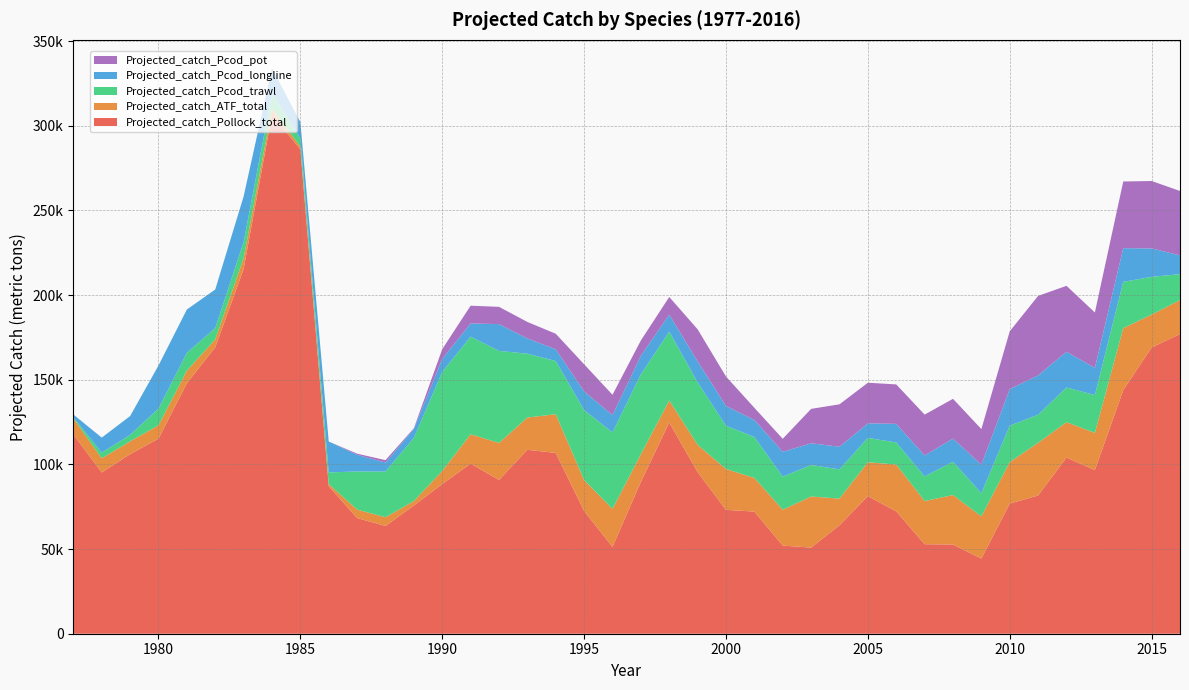

Reading right to left, extract all data points from this chart.

Projected_catch_Pollock_total: 2016=176937.2	2015=169021.4	2014=143858.7	2013=96645.7	2012=104027.9	2011=81640.8	2010=76833.0	2009=44390.8	2008=52666.5	2007=52855.5	2006=72222.2	2005=81265.1	2004=64033.5	2003=50875.0	2002=52032.9	2001=72120.5	2000=73149.8	1999=95425.5	1998=124743.1	1997=89636.9	1996=51256.6	1995=72476.5	1994=106766.5	1993=108618.6	1992=90800.9	1991=100429.3	1990=88399.3	1989=75724.7	1988=63616.7	1987=68308.6	1986=87100.4	1985=286029.8	1984=306571.0	1983=215337.8	1982=169156.7	1981=147926.7	1980=115194.6	1979=106018.5	1978=95197.6	1977=117698.2
Projected_catch_ATF_total: 2016=20076.2	2015=19439.0	2014=36585.5	2013=21960.7	2012=20898.1	2011=31120.7	2010=24492.1	2009=24906.7	2008=29243.1	2007=25491.6	2006=27688.3	2005=19976.6	2004=15758.5	2003=30155.3	2002=21160.0	2001=19884.8	2000=24133.7	1999=16130.1	1998=12974.1	1997=16364.5	1996=22450.3	1995=18260.7	1994=22864.7	1993=19046.2	1992=21852.9	1991=17353.9	1990=7721.3	1989=2602.7	1988=5156.3	1987=4981.2	1986=1234.1	1985=1553.6	1984=3476.0	1983=6345.6	1982=4656.7	1981=7444.6	1980=7858.5	1979=7590.7	1978=8418.3	1977=9455.0
Projected_catch_Pcod_trawl: 2016=15335.6	2015=22279.6	2014=27341.1	2013=22346.5	2012=20469.9	2011=16565.8	2010=21549.0	2009=13698.4	2008=19637.7	2007=14566.3	2006=13031.9	2005=14403.3	2004=17250.4	2003=18592.2	2002=19561.7	2001=24189.5	2000=25512.0	1999=36923.6	1998=40694.7	1997=47200.2	1996=45165.8	1995=41335.1	1994=31405.9	1993=37707.5	1992=54367.4	1991=57651.6	1990=58514.4	1989=37329.6	1988=27027.6	1987=22536.2	1986=6905.0	1985=4915.4	1984=8844.3	1983=9543.3	1982=6706.9	1981=10499.5	1980=9871.4	1979=3809.9	1978=3280.0	1977=661.2
Projected_catch_Pcod_longline: 2016=11077.0	2015=16790.1	2014=19887.2	2013=16060.7	2012=21104.3	2011=23248.1	2010=21609.5	2009=16851.9	2008=13698.1	2007=12350.5	2006=10983.4	2005=8585.4	2004=13386.2	2003=12843.5	2002=14684.5	2001=10034.6	2000=11717.9	1999=12404.0	1998=10001.3	1997=10956.2	1996=10234.3	1995=11048.3	1994=6911.1	1993=8999.9	1992=15827.2	1991=7770.3	1990=7700.3	1989=5312.9	1988=5265.1	1987=9842.2	1986=18248.2	1985=9594.7	1984=15111.9	1983=27000.6	1982=22761.7	1981=25586.5	1980=25475.6	1979=11113.2	1978=8920.2	1977=1625.5
Projected_catch_Pcod_pot: 2016=38027.5	2015=39811.5	2014=39388.1	2013=32685.5	2012=38945.4	2011=46928.3	2010=34118.0	2009=20996.4	2008=23470.1	2007=24123.7	2006=23302.1	2005=23977.9	2004=25048.4	2003=20312.8	2002=7669.8	2001=7170.4	2000=17362.9	1999=18890.4	1998=10448.3	1997=9035.0	1996=12000.6	1995=15986.5	1994=9194.1	1993=9738.5	1992=10186.9	1991=10503.1	1990=5701.3	1989=382.8	1988=1439.3	1987=653.8	1986=0.0	1985=0.0	1984=0.0	1983=0.0	1982=0.0	1981=0.0	1980=0.0	1979=0.0	1978=0.0	1977=0.0